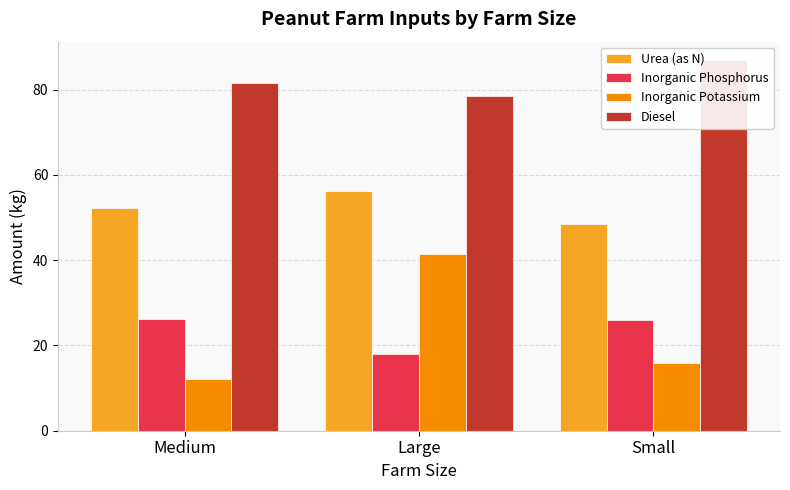

Rank the categories by Inorganic Potassium value from lowest to highest.

Medium, Small, Large